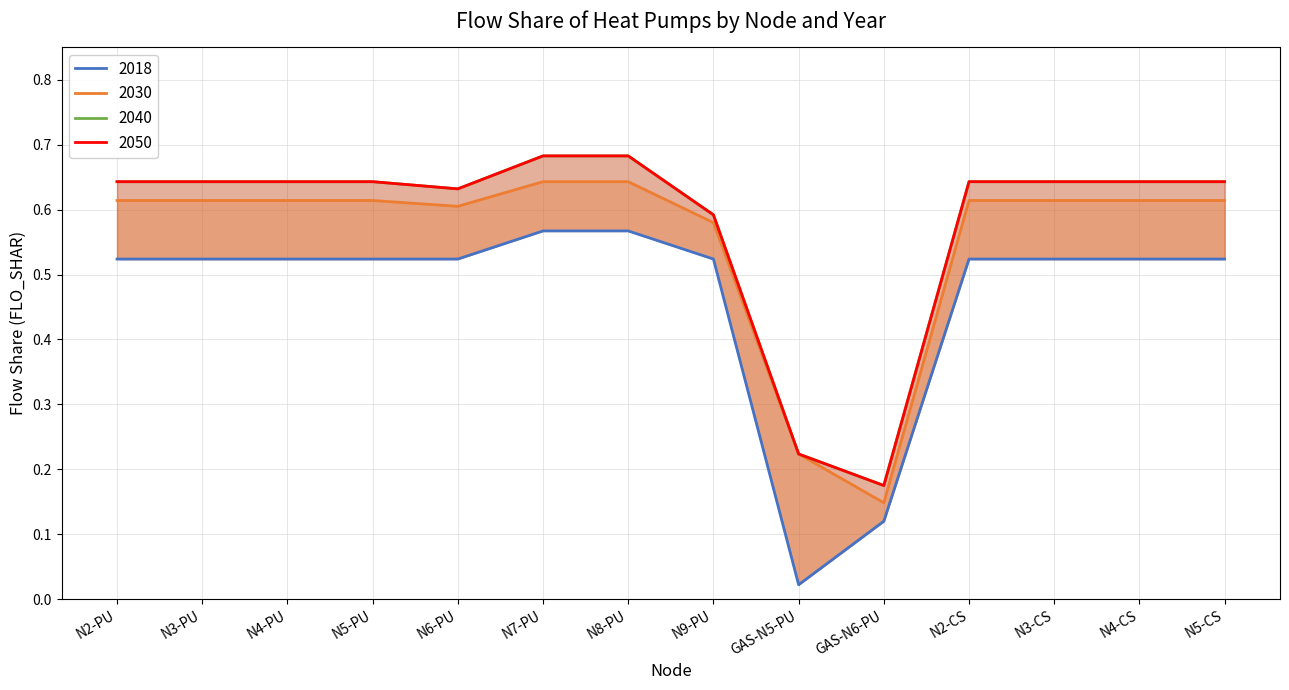

Where is 2040 nearest to the value 0?

GAS-N6-PU